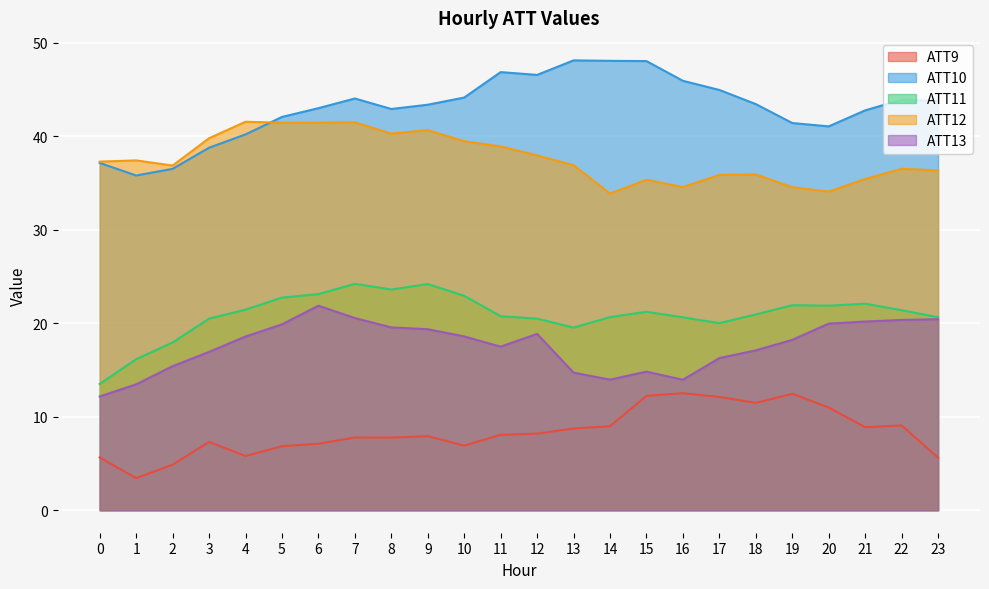

How many lines are shown in the chart?

5